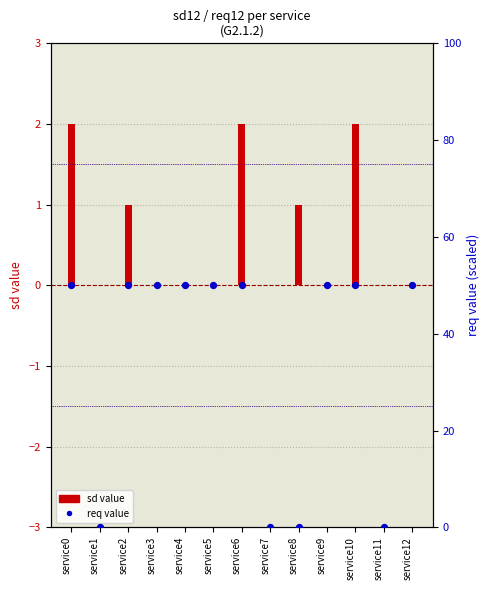

Which series reaches the maximum Y coordinate?

req value